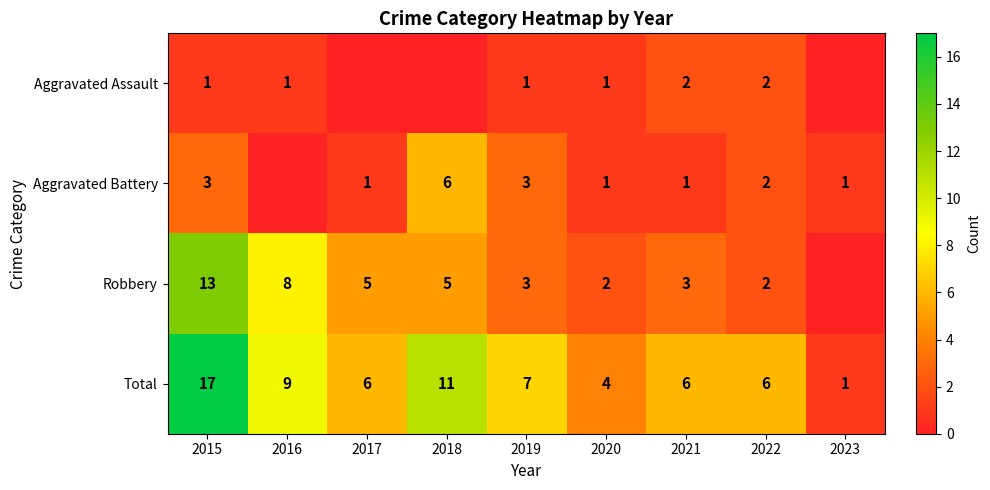

What is the approximate value of Total at 2018, to the nearest 5?

10